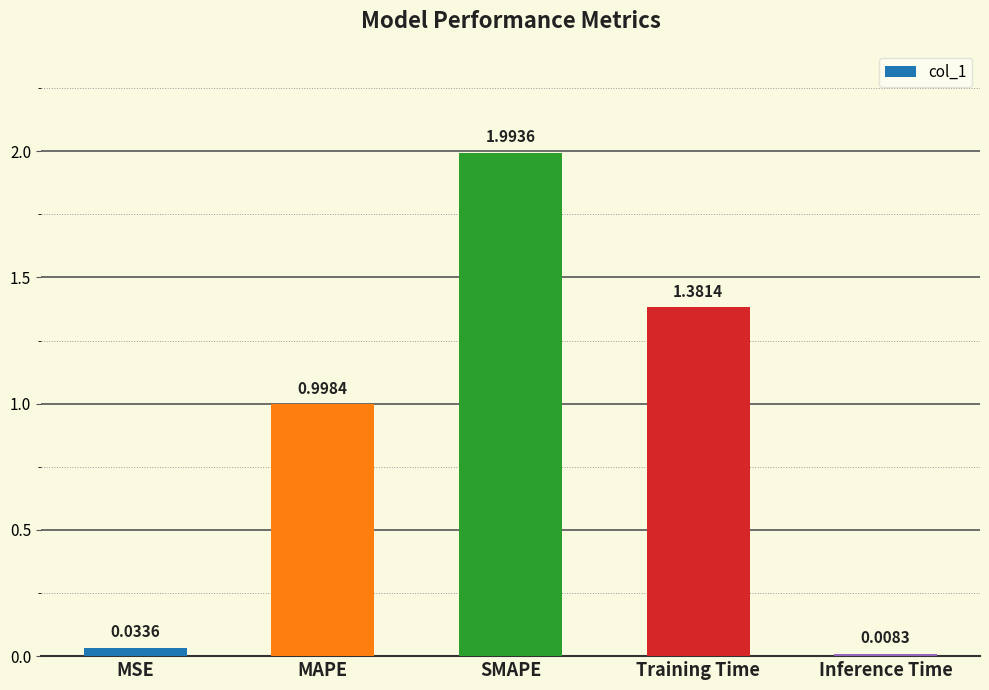

List the labels in order of value, smallest first.

Inference Time, MSE, MAPE, Training Time, SMAPE